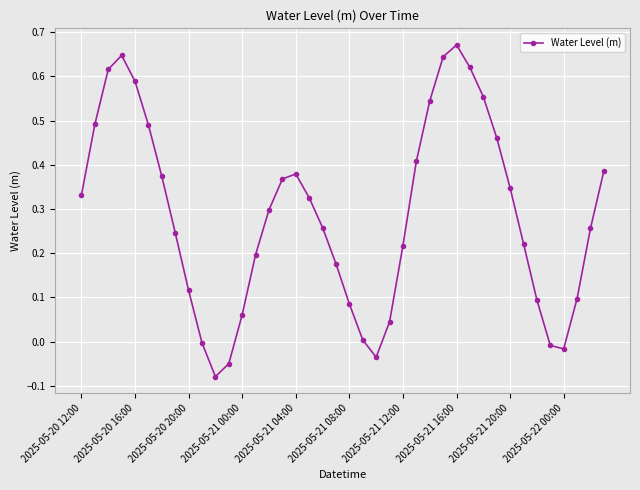

What is the difference between the maximum and minimum values?

0.8